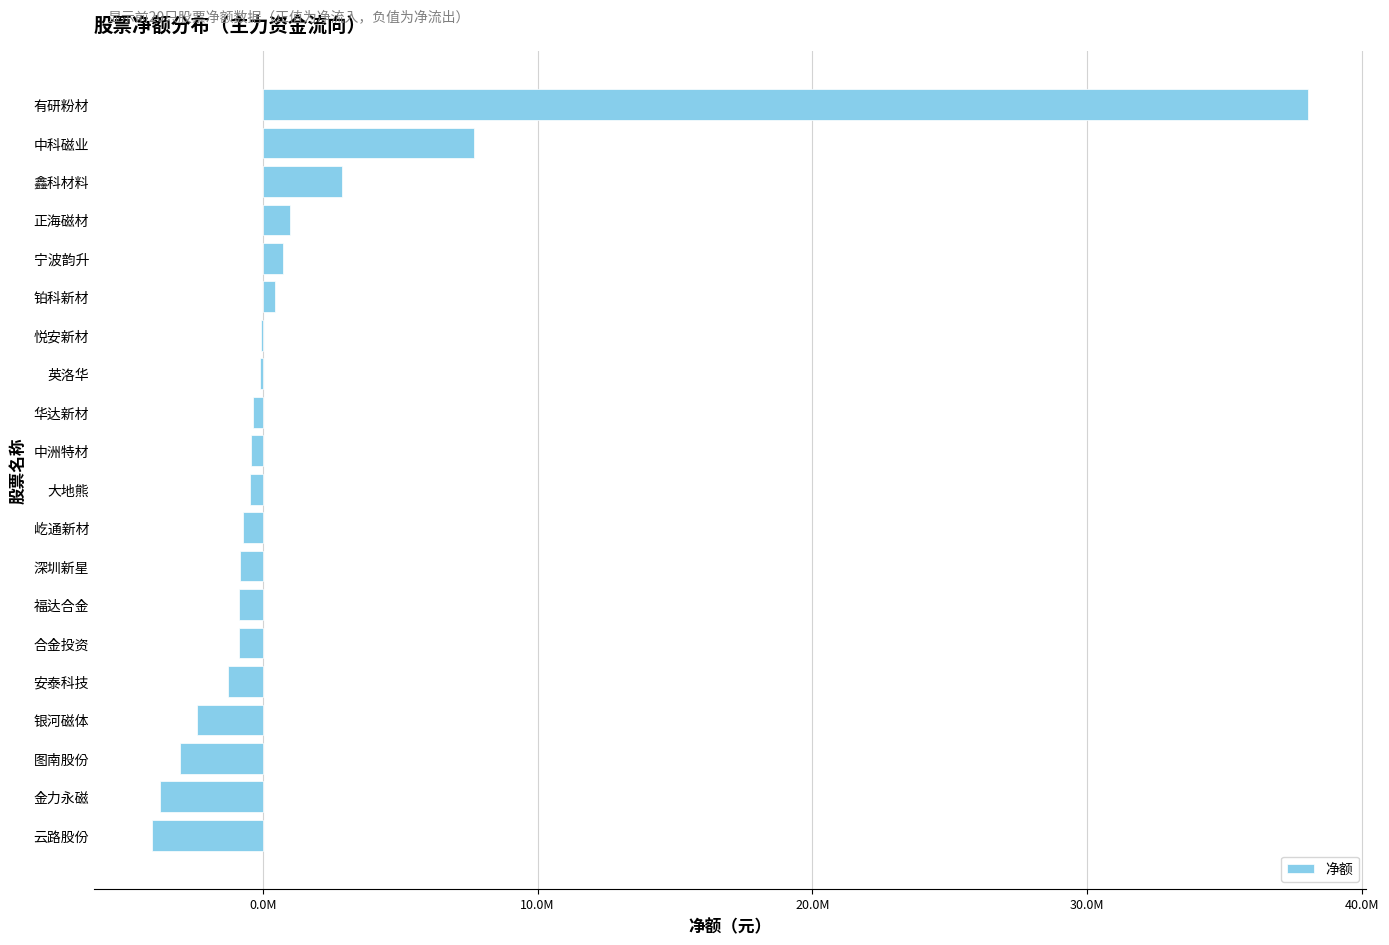

What is the minimum value shown in the chart?

-4039834